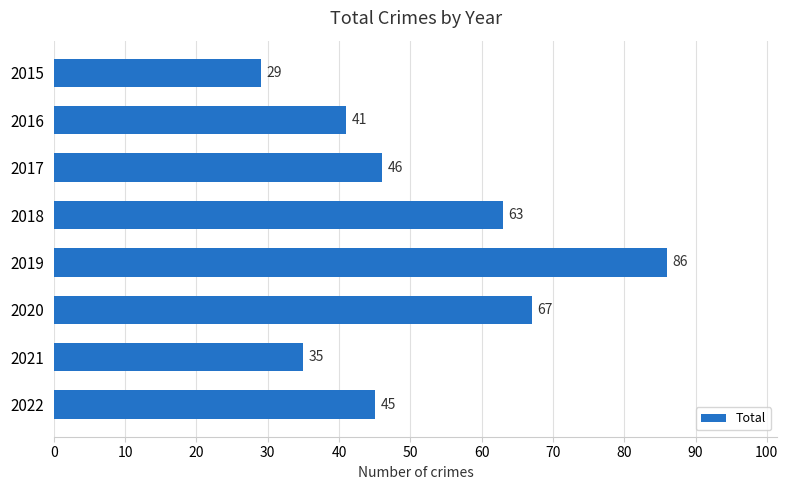

What is the minimum value shown in the chart?

29